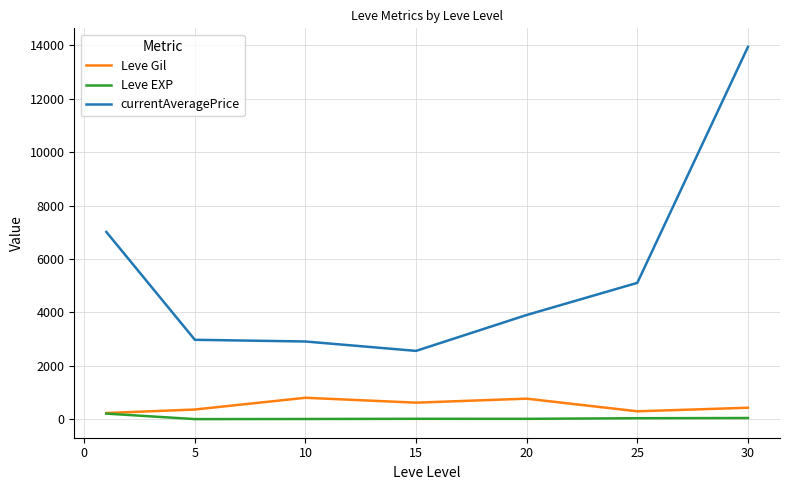

Rank the series by their maximum value, from lowest to highest.

Leve EXP, Leve Gil, currentAveragePrice